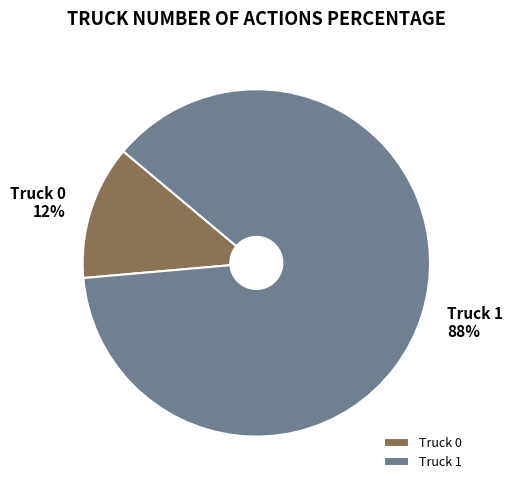

Which category has the biggest portion of the pie?

Truck 1